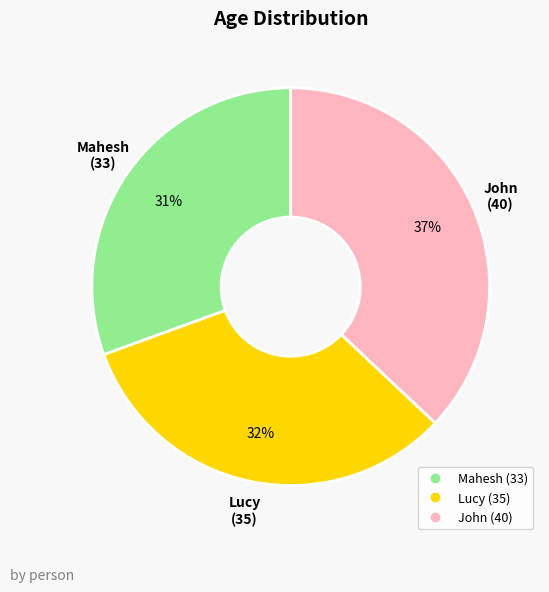

True or false: John accounts for 31% of the total.

False